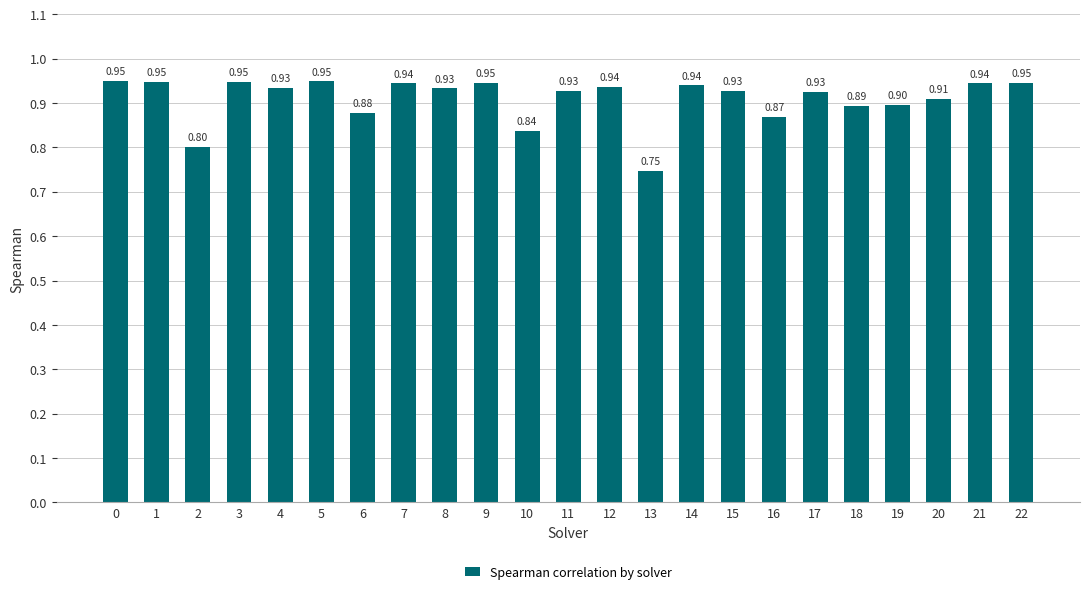

Which has a higher value, 20 or 14?

14